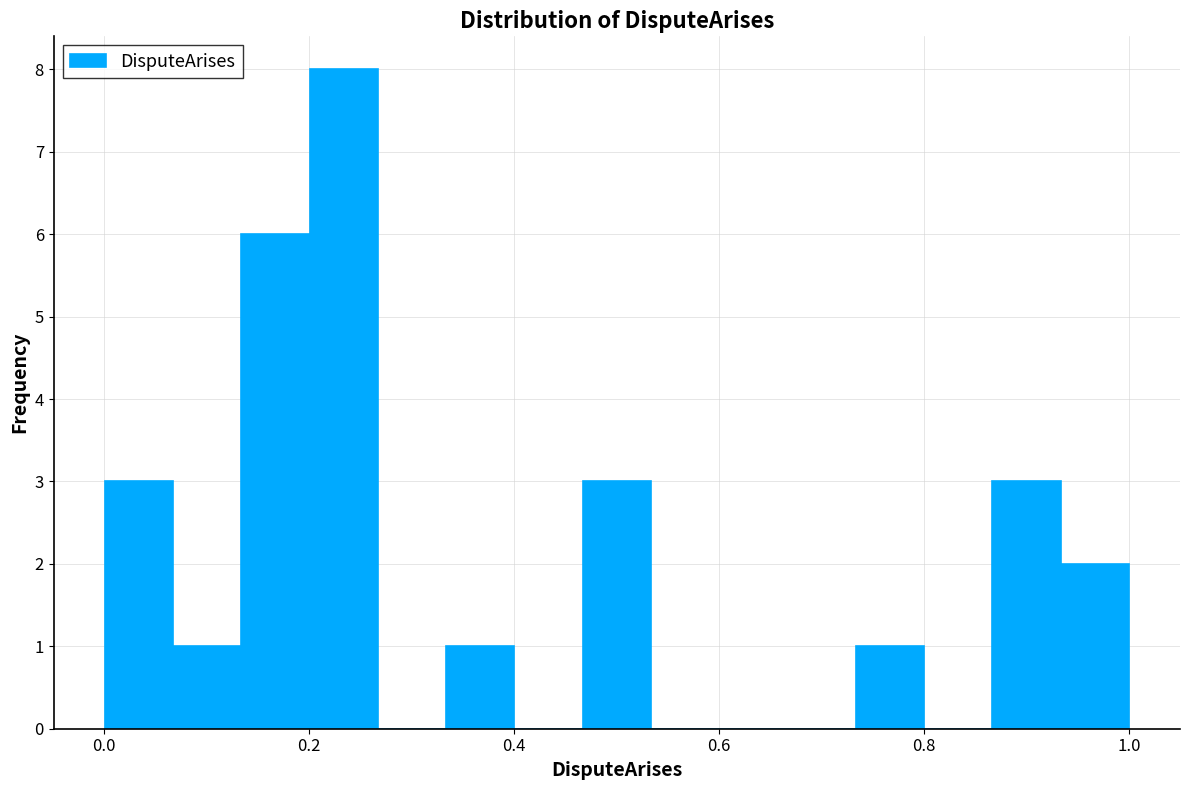

Read against the x-axis, roughly where is the centre of the tallest bar?

0.24